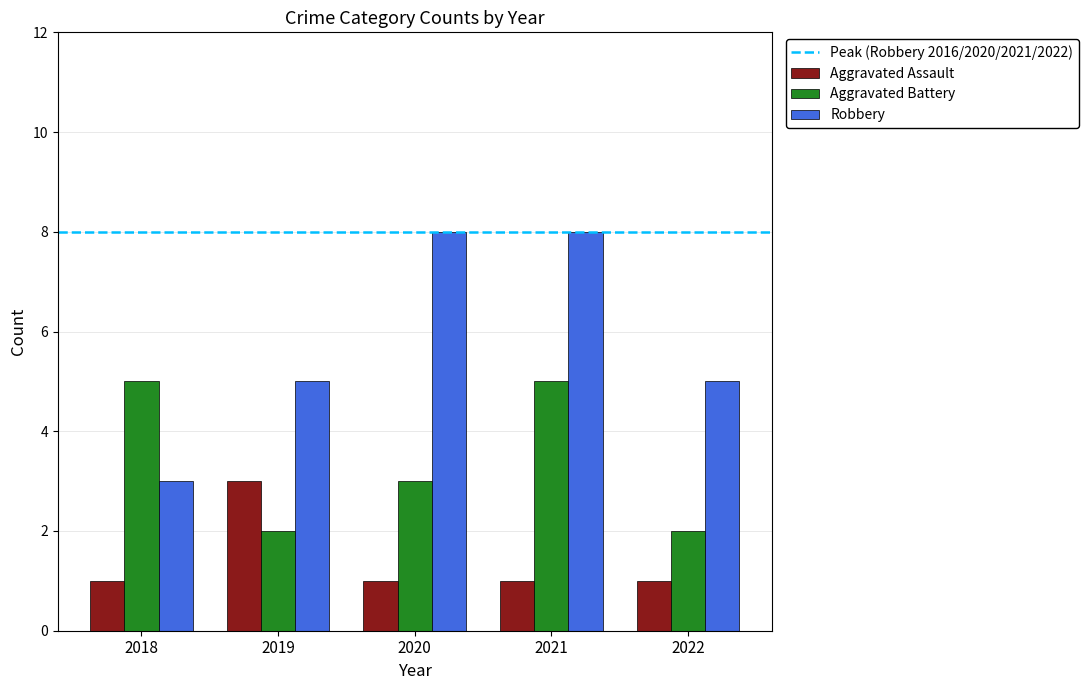

At which category is the sum across all series the highest?

2021